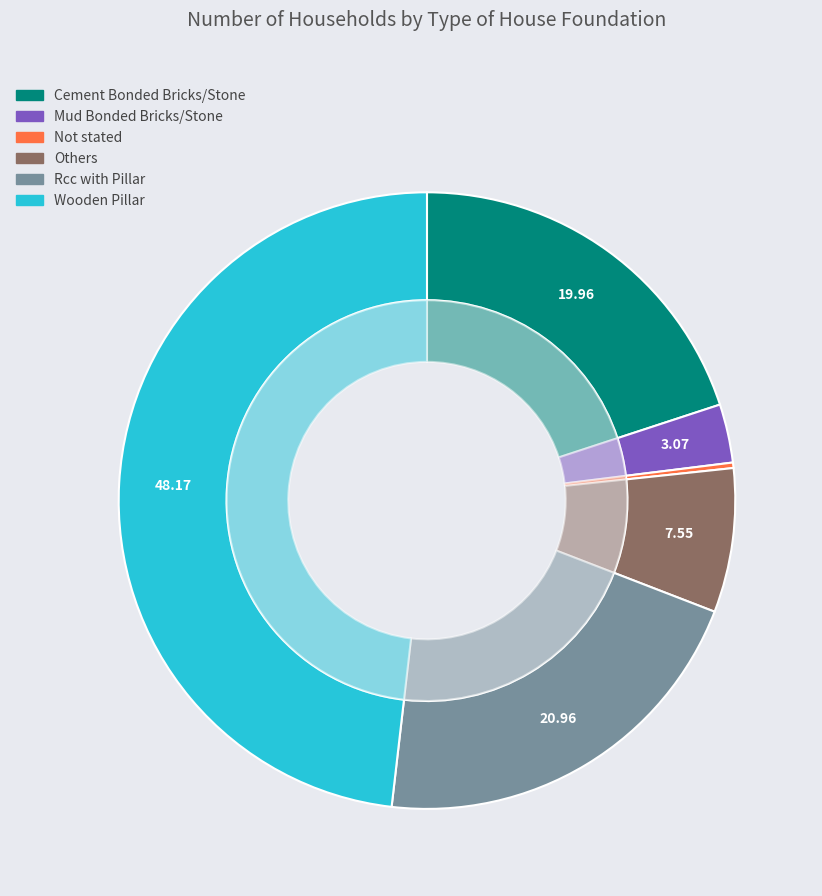

To the nearest percent, what is the average slice percentage?

17%